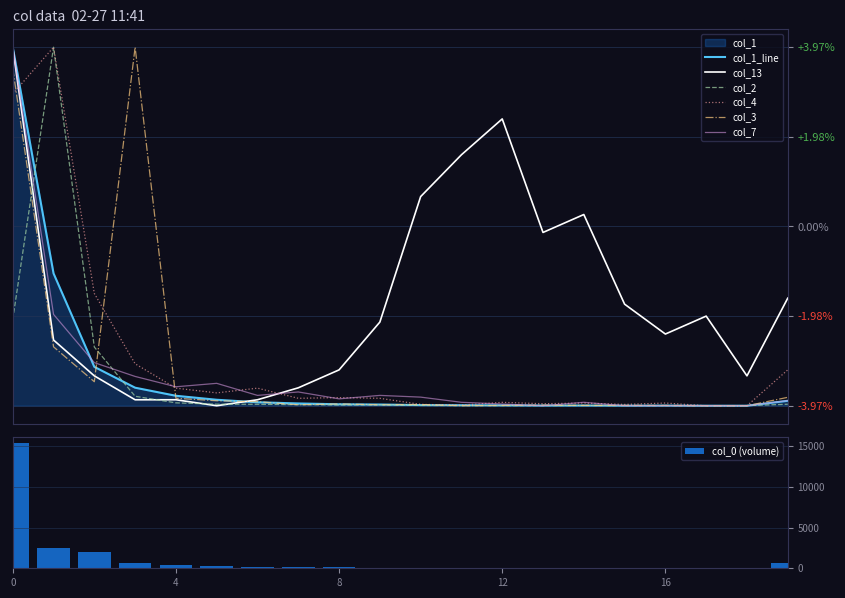

Reading left to right, extract all data points from this chart.

col_1: 100.0	36.9	10.8	5.0	2.8	1.7	1.0	0.6	0.4	0.3	0.2	0.1	0.1	0.1	0.1	0.0	0.0	0.0	0.0	1.4
col_13: 100.0	18.3	8.3	1.7	1.7	0.0	1.7	5.0	10.0	23.3	58.3	70.0	80.0	48.3	53.3	28.3	20.0	25.0	8.3	30.0
col_2: 24.1	100.0	16.4	2.6	0.8	0.4	0.4	0.3	0.2	0.2	0.1	0.0	0.0	0.0	0.1	0.0	0.0	0.0	0.0	0.4
col_4: 87.0	100.0	31.3	11.7	4.9	3.6	4.9	2.1	2.3	2.1	0.4	0.2	0.9	0.6	0.8	0.4	0.8	0.0	0.0	10.0
col_3: 94.1	16.4	6.7	100.0	2.1	1.4	1.1	0.3	0.5	0.3	0.3	0.0	0.1	0.2	0.1	0.1	0.1	0.0	0.0	2.3
col_7: 100.0	25.5	12.0	8.2	5.3	6.2	2.9	3.8	1.9	2.9	2.4	1.0	0.5	0.0	1.0	0.0	0.0	0.0	0.0	1.4